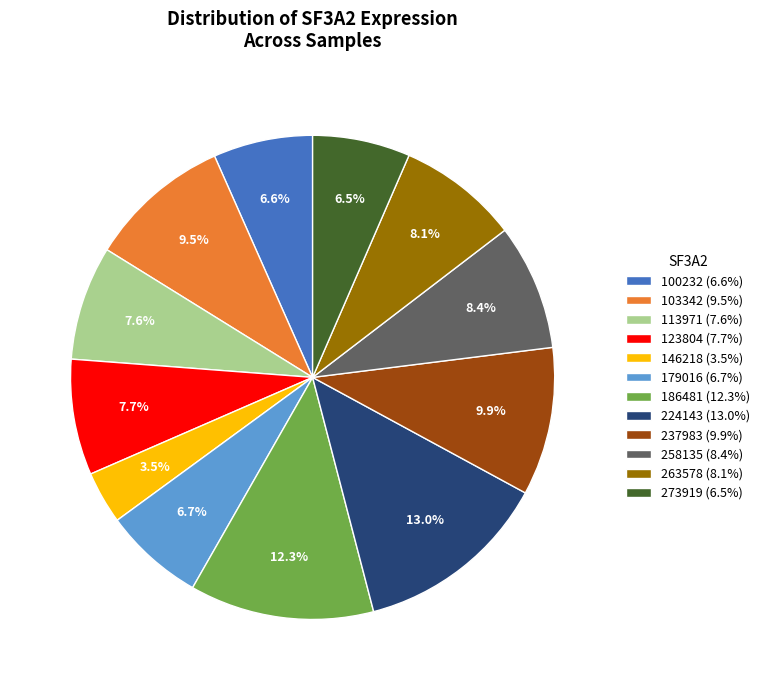

Does any single category account for the majority?

No